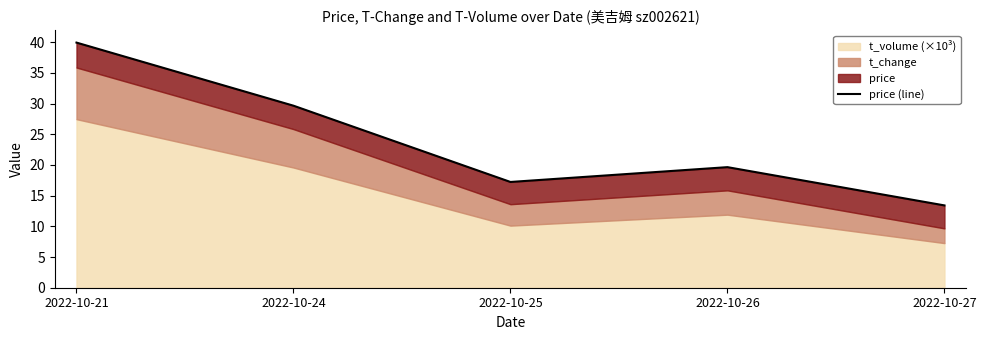

Rank the categories by value from highest to lowest.

2022-10-21, 2022-10-24, 2022-10-26, 2022-10-25, 2022-10-27